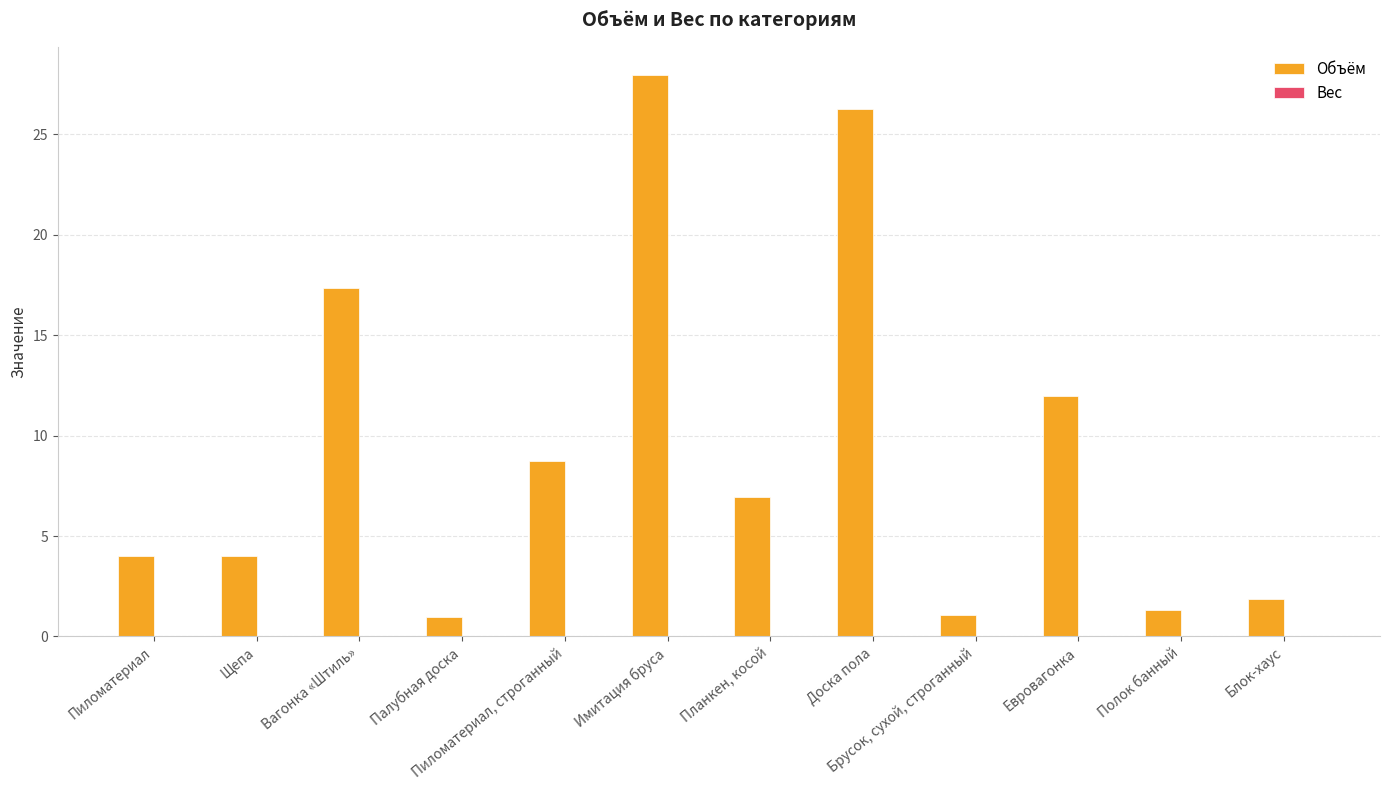

Between Евровагонка and Пиломатериал, строганный, which is larger?

Евровагонка